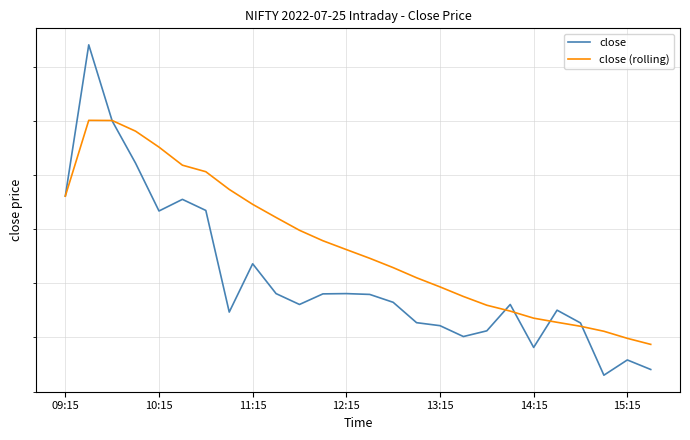

True or false: close has more than 0 points higher than both neighbors.

True